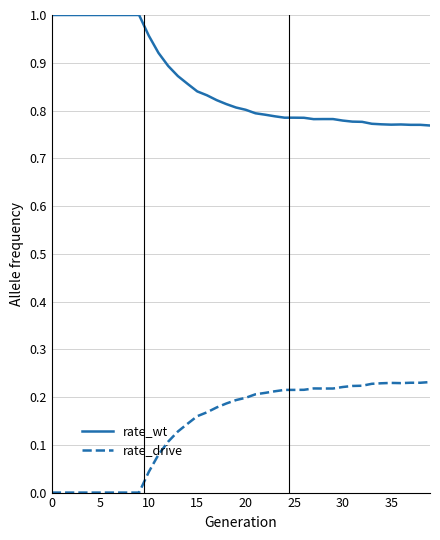

Which series has the largest total across all categories?

rate_wt